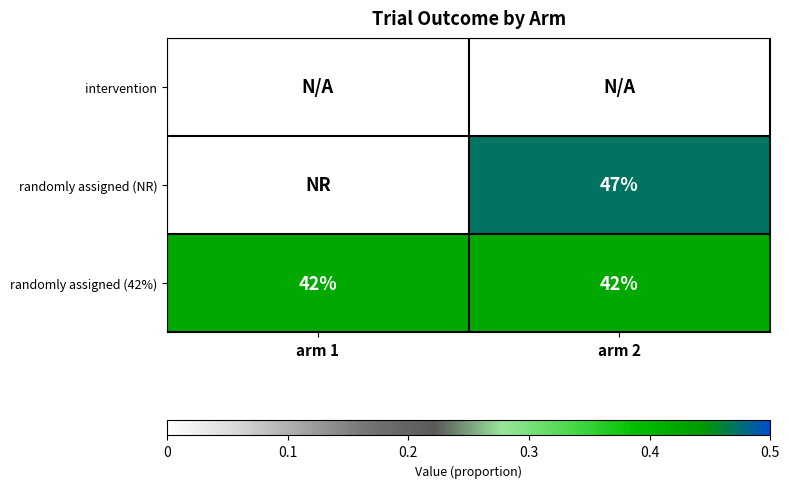

What is the minimum value for randomly assigned (42%)?

42